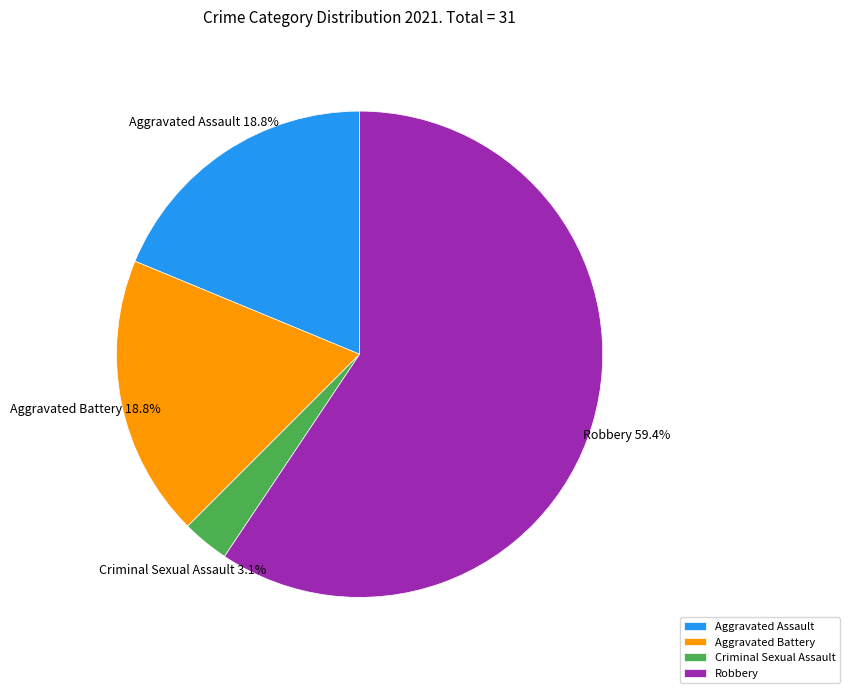

What is the largest slice in the pie chart?

Robbery